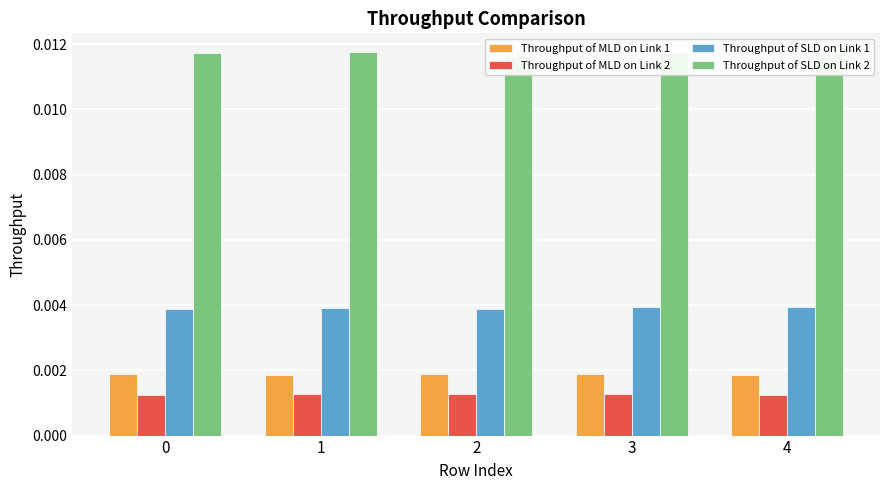

Is the value of Throughput of MLD on Link 2 at 2 greater than the value of Throughput of SLD on Link 2 at 3?

No